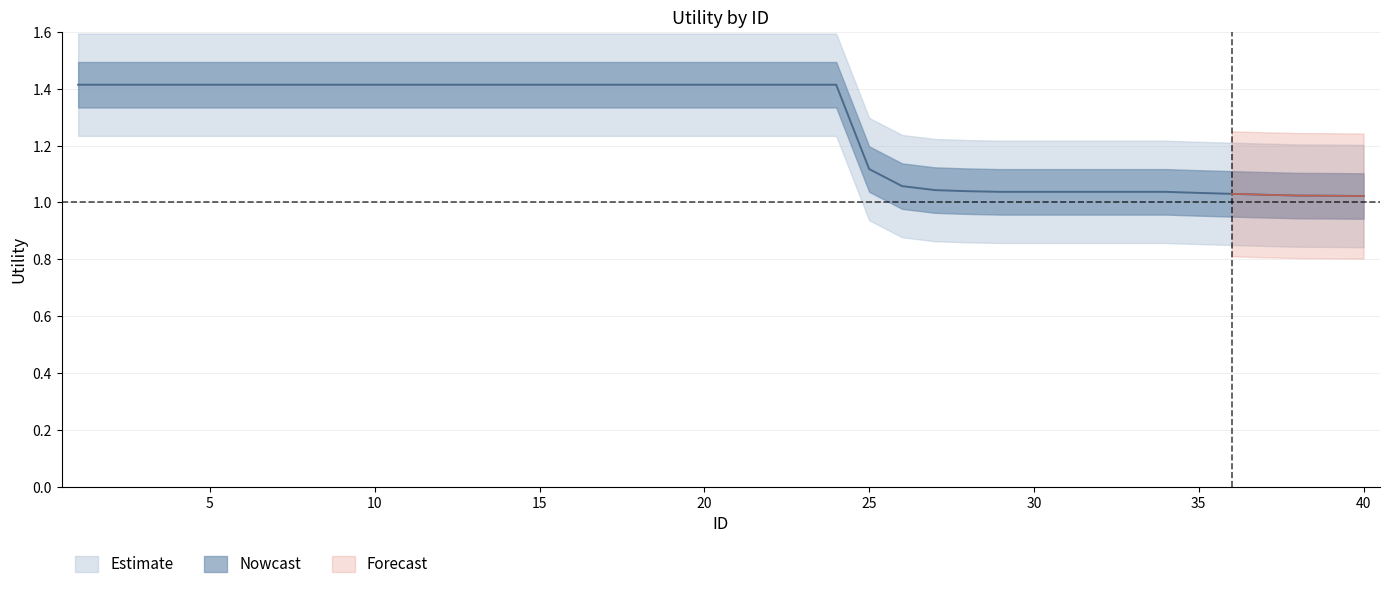

How many lines are shown in the chart?

1